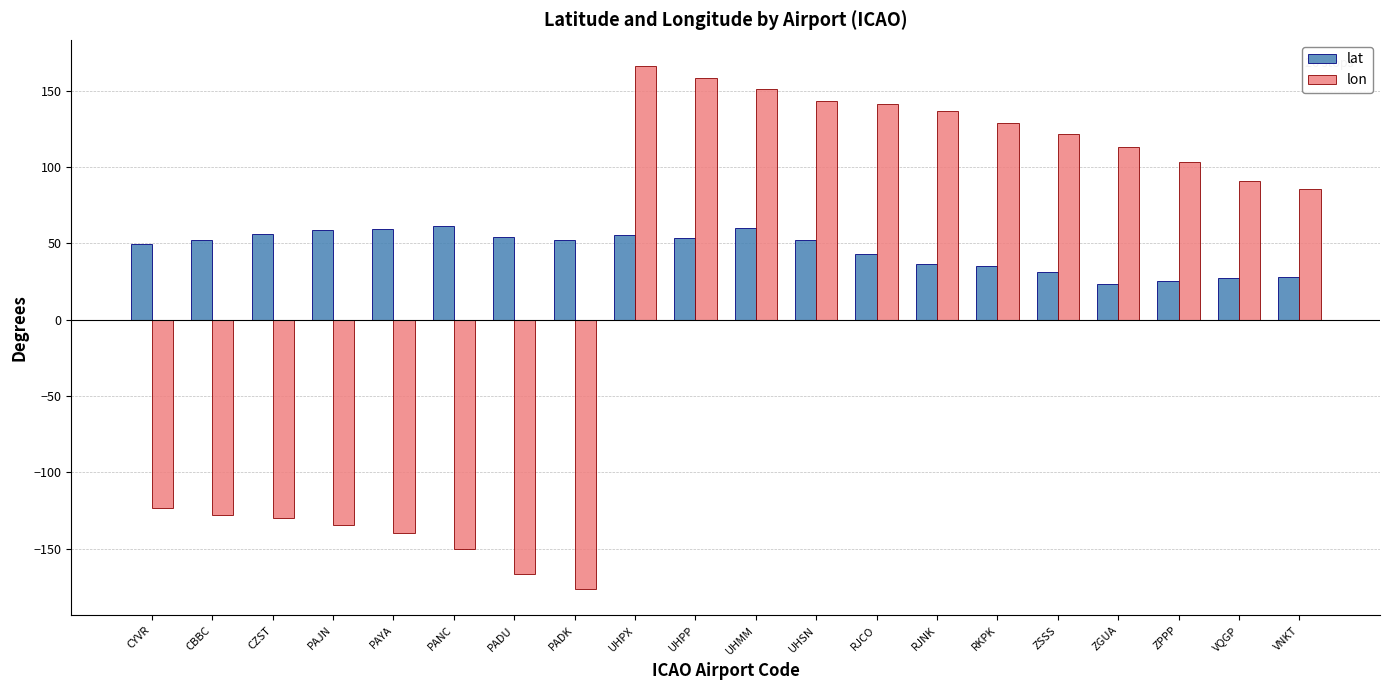

Is it true that lat equals 78.7 at UHMM?

False